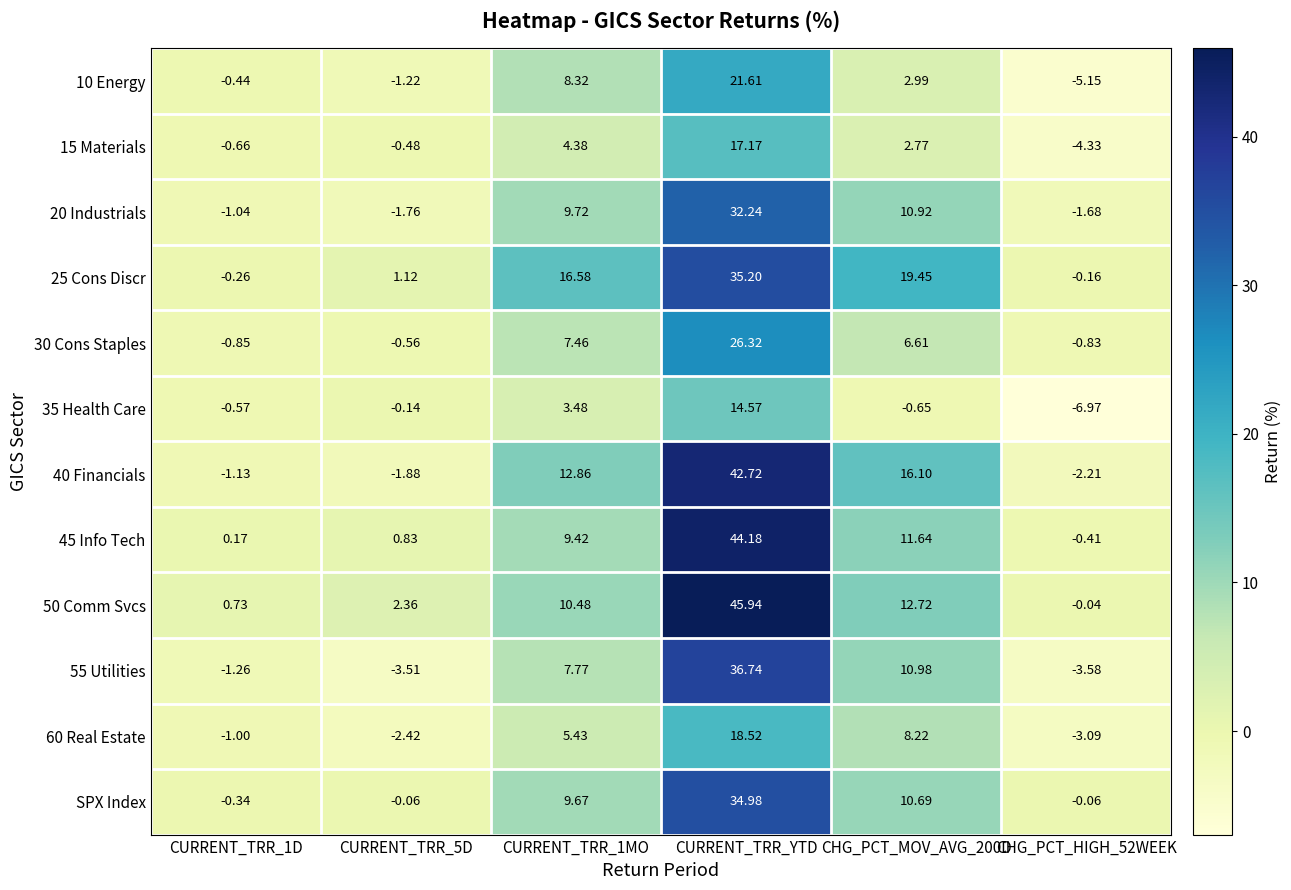

At which category is the sum across all series the highest?

CURRENT_TRR_YTD